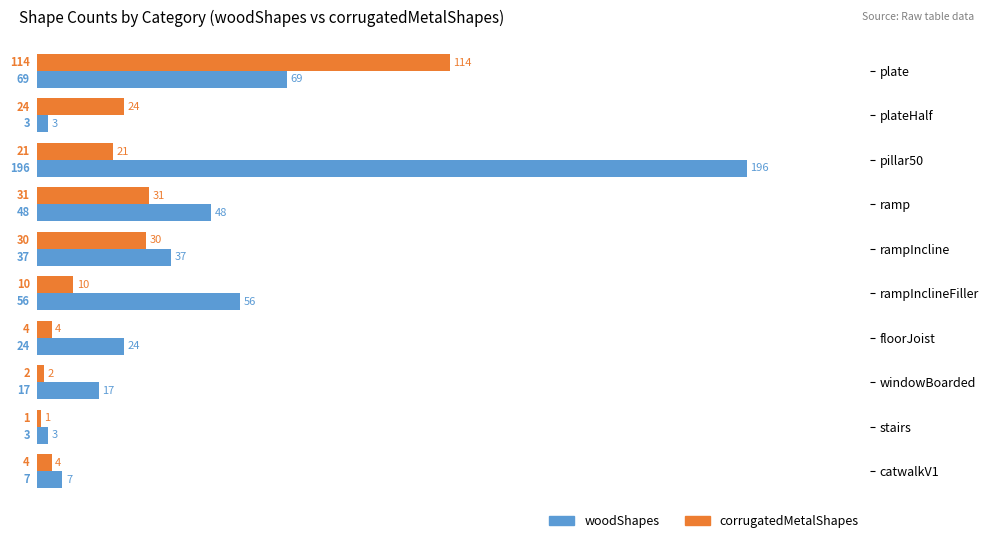

What is the spread (max minus min) of values at windowBoarded?

15